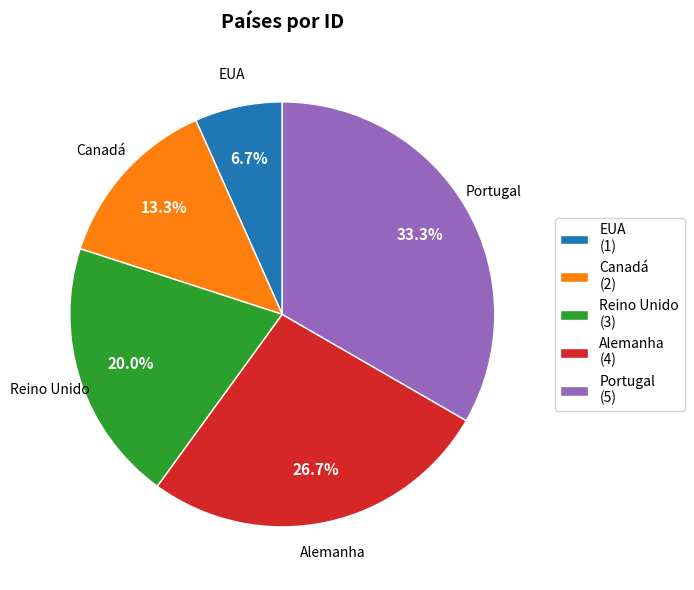

Which slice is the smallest?

EUA